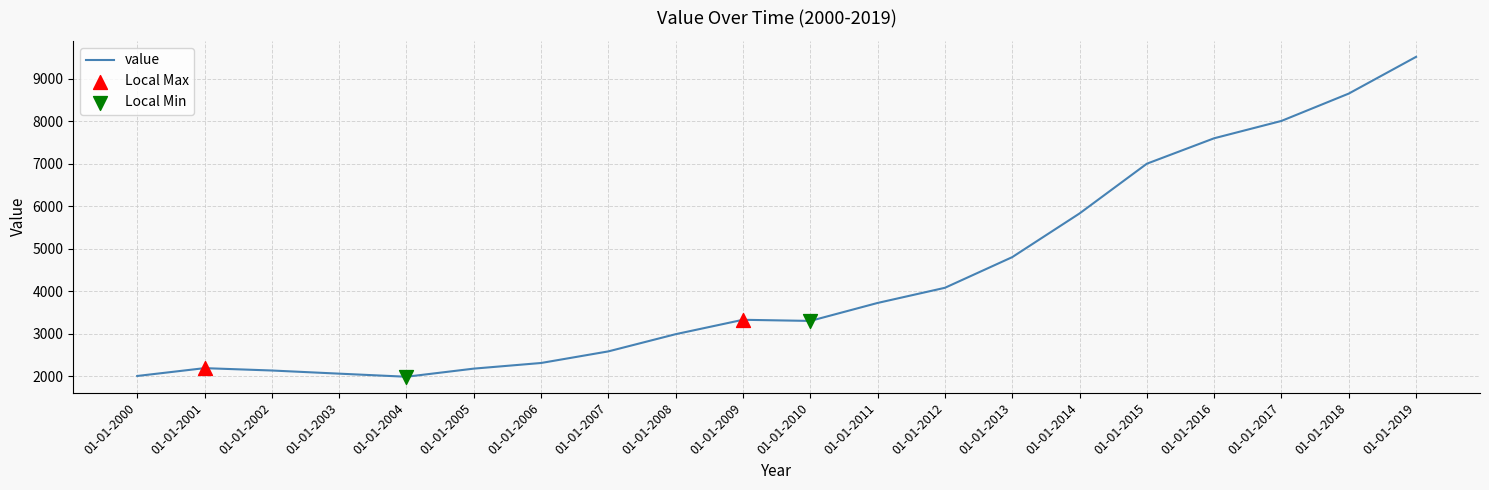

What is the ratio of the value at 01-01-2011 to the value at 01-01-2005?

1.7